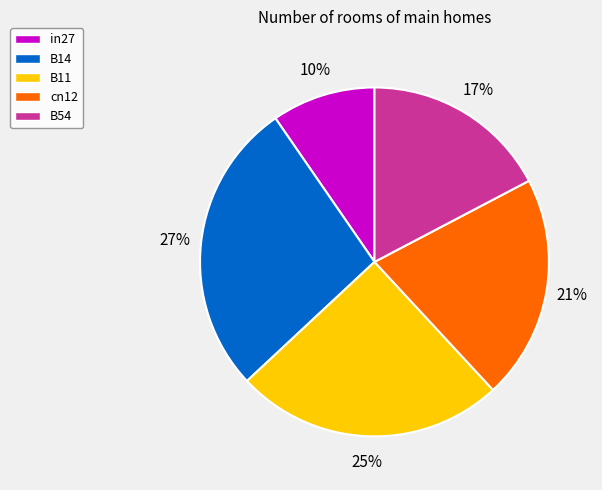

Is there a majority slice in this chart?

No